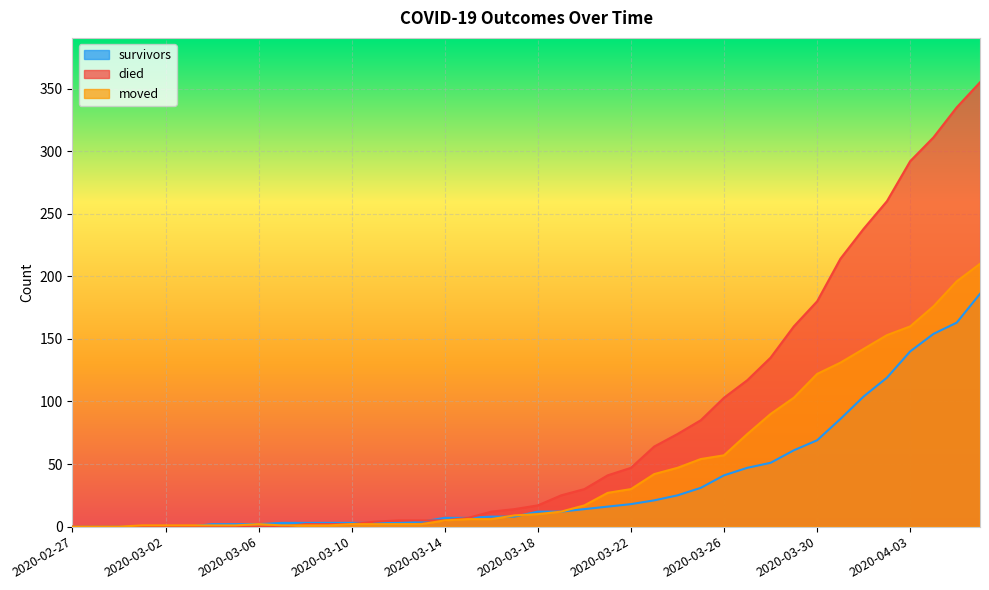

Reading left to right, extract all data points from this chart.

survivors: 0	0	0	0	0	0	2	2	2	3	3	3	3	3	3	4	7	7	8	8	12	12	14	16	18	21	25	31	41	47	51	61	69	86	104	119	140	154	163	186
died: 0	0	0	0	0	0	0	0	0	0	2	2	2	4	5	5	5	7	12	14	17	25	30	41	47	64	74	85	103	117	135	160	180	214	238	260	292	311	335	355
moved: 0	0	0	1	1	1	1	1	2	1	1	1	2	2	2	2	5	6	6	9	10	12	17	27	30	42	47	54	57	74	90	103	122	131	142	153	160	176	196	210